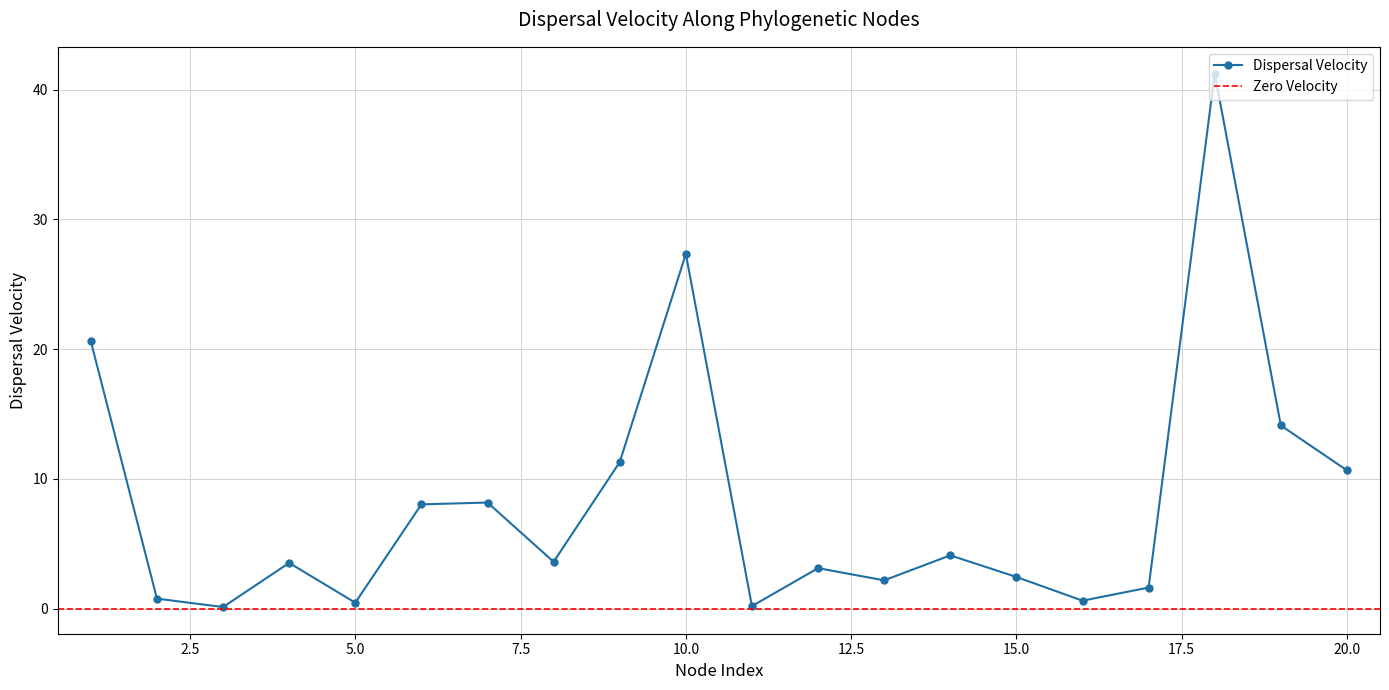

How many interior local valleys does the Dispersal Velocity series have?

6